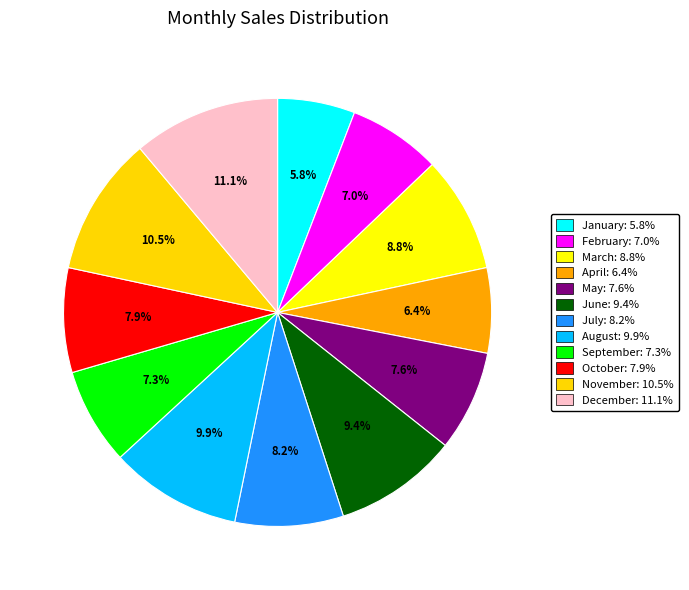

How many slices are in this pie chart?

12